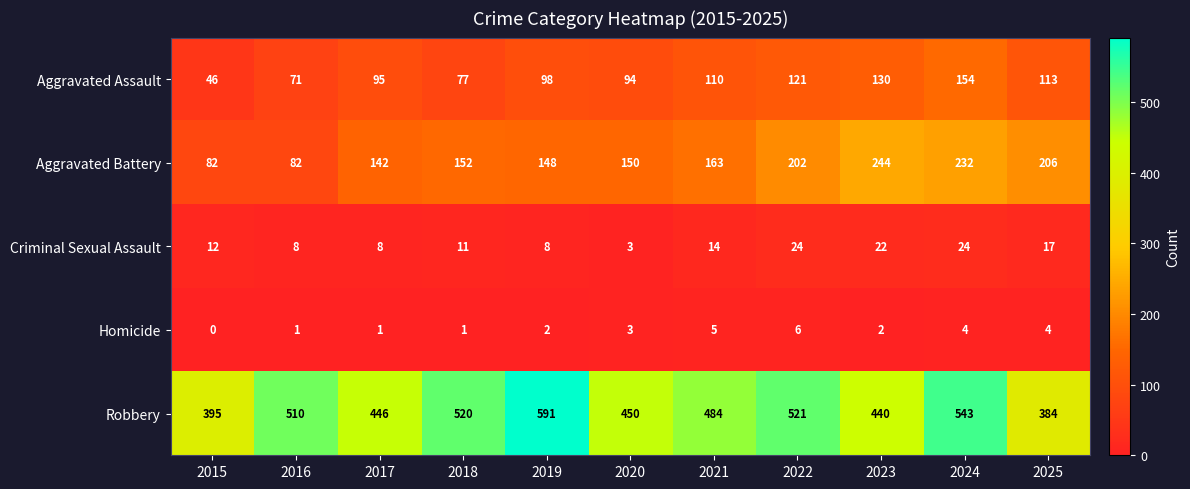

How many series are shown in this chart?

5